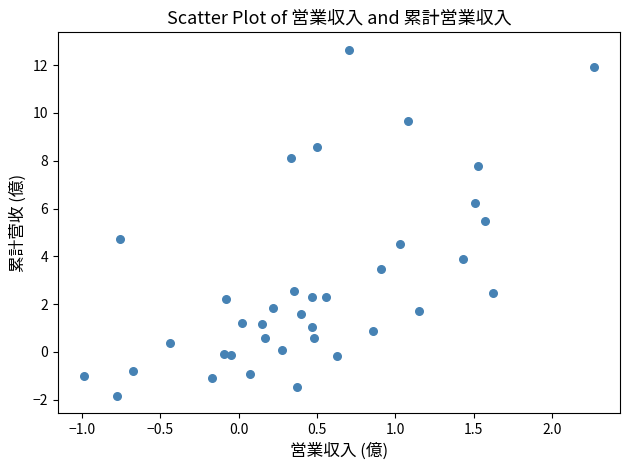

What is the range of Y values (max minus min)?

14.5